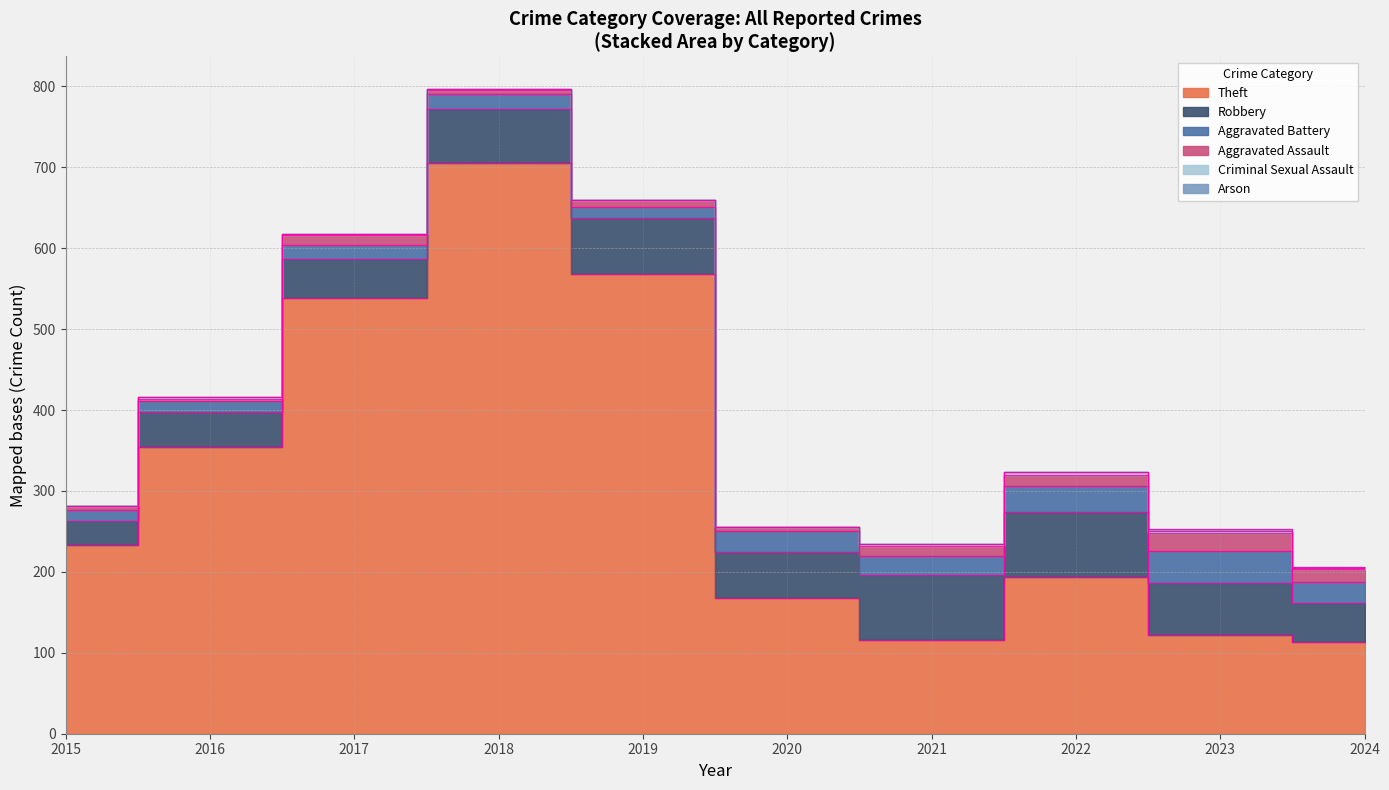

What are all the series names shown in the legend?

Theft, Robbery, Aggravated Battery, Aggravated Assault, Criminal Sexual Assault, Arson